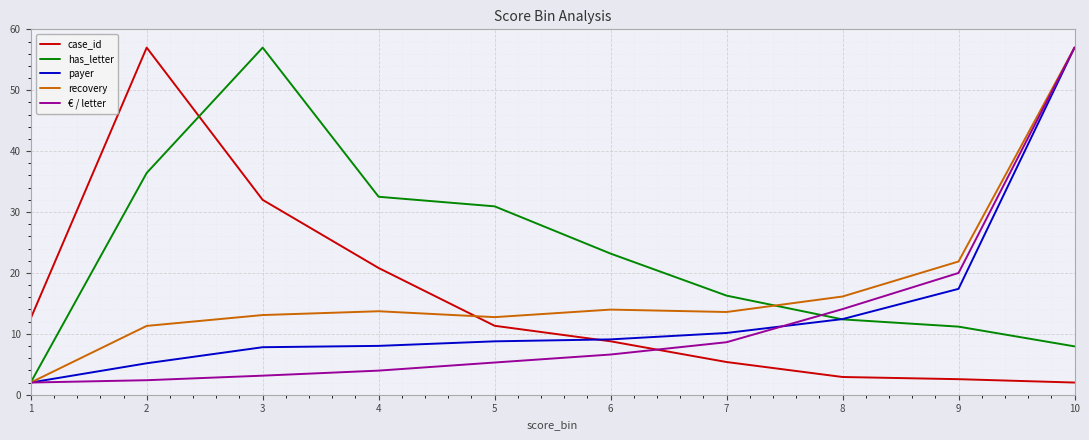

Is it true that case_id equals 6.2 at 5?

False